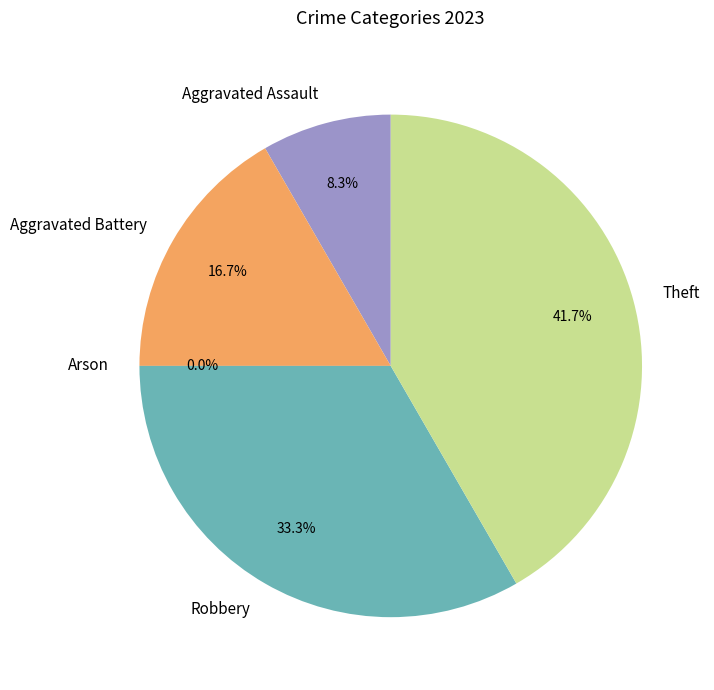

How much of the chart is everything except Theft?

58.3%